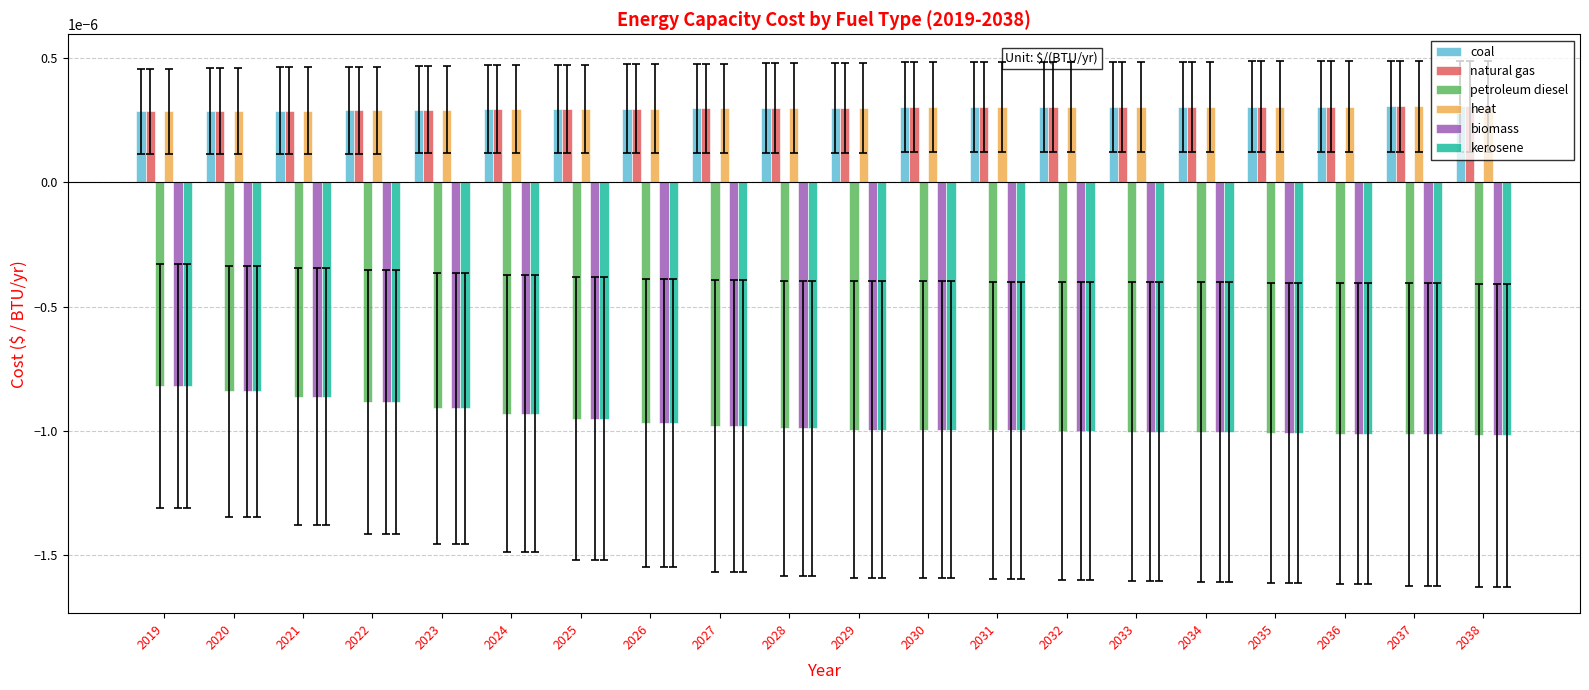

At how many categories does at least one series exceed 0?

20